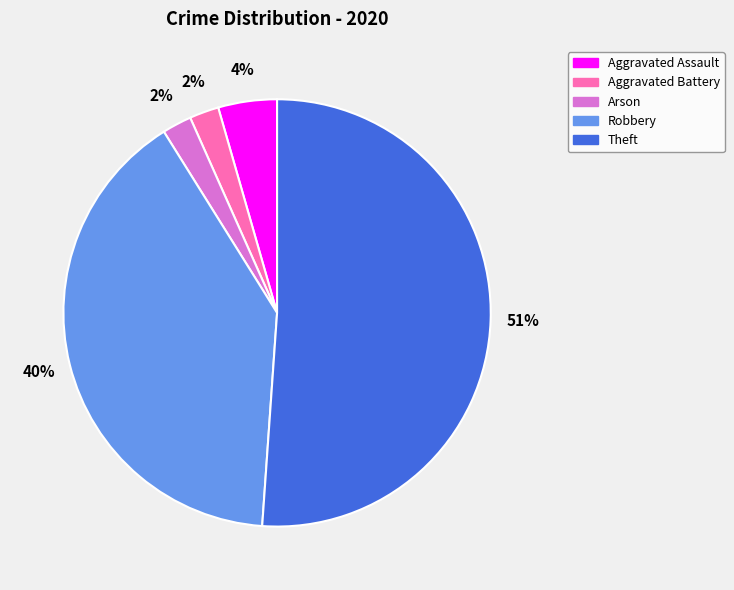

Do Aggravated Battery and Robbery together represent more than half of the pie?

No